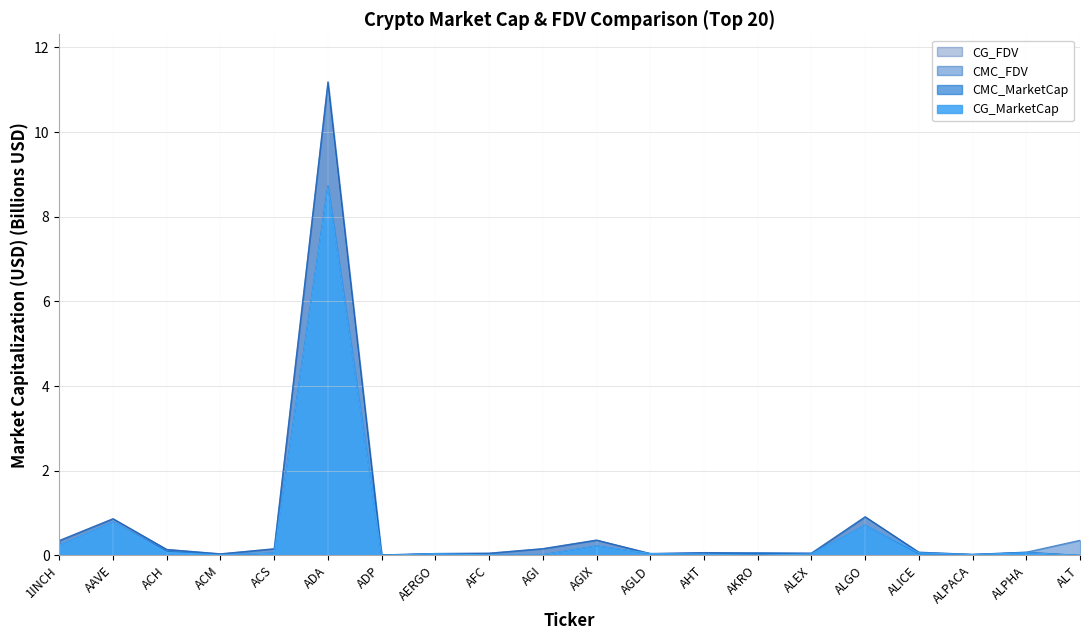

What is the approximate value of CG_FDV at ACS?

0.2